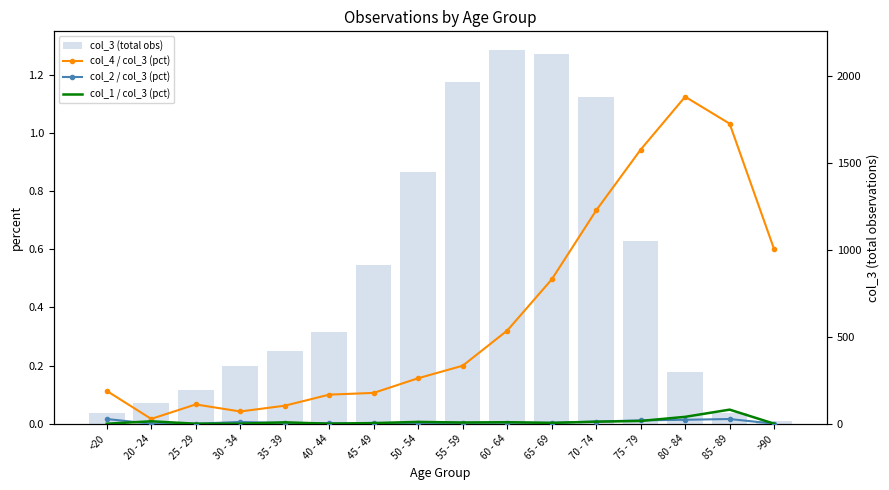

At which category is the sum across all series the highest?

60 - 64